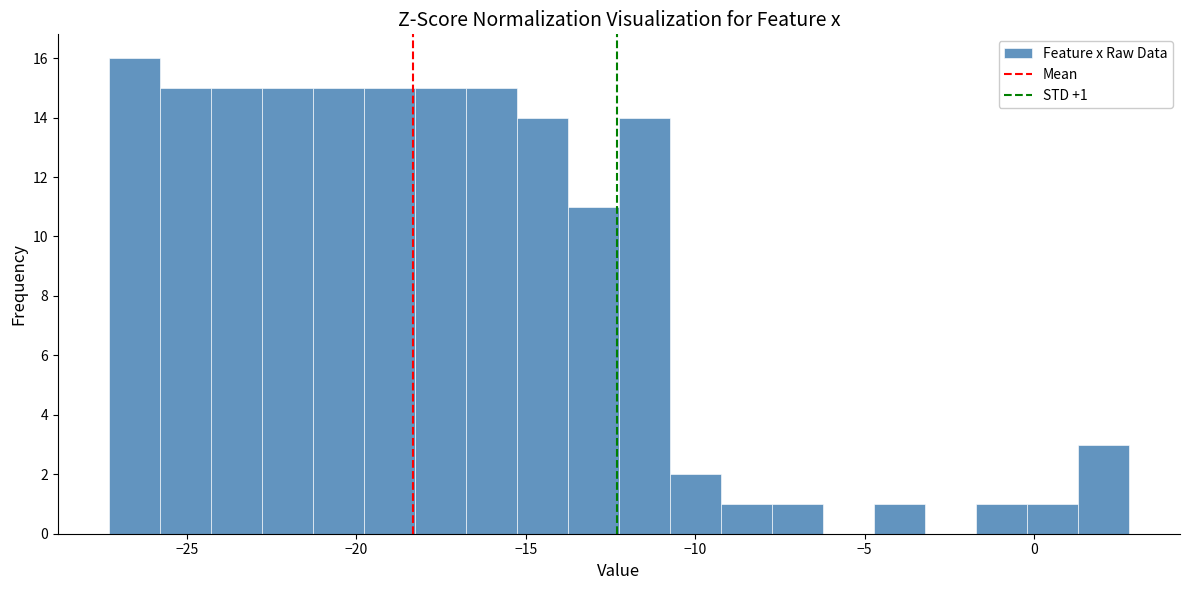

Around what value on the x-axis is the tallest bar? Give the approximate position of its centre, as read against the axis.

-26.5